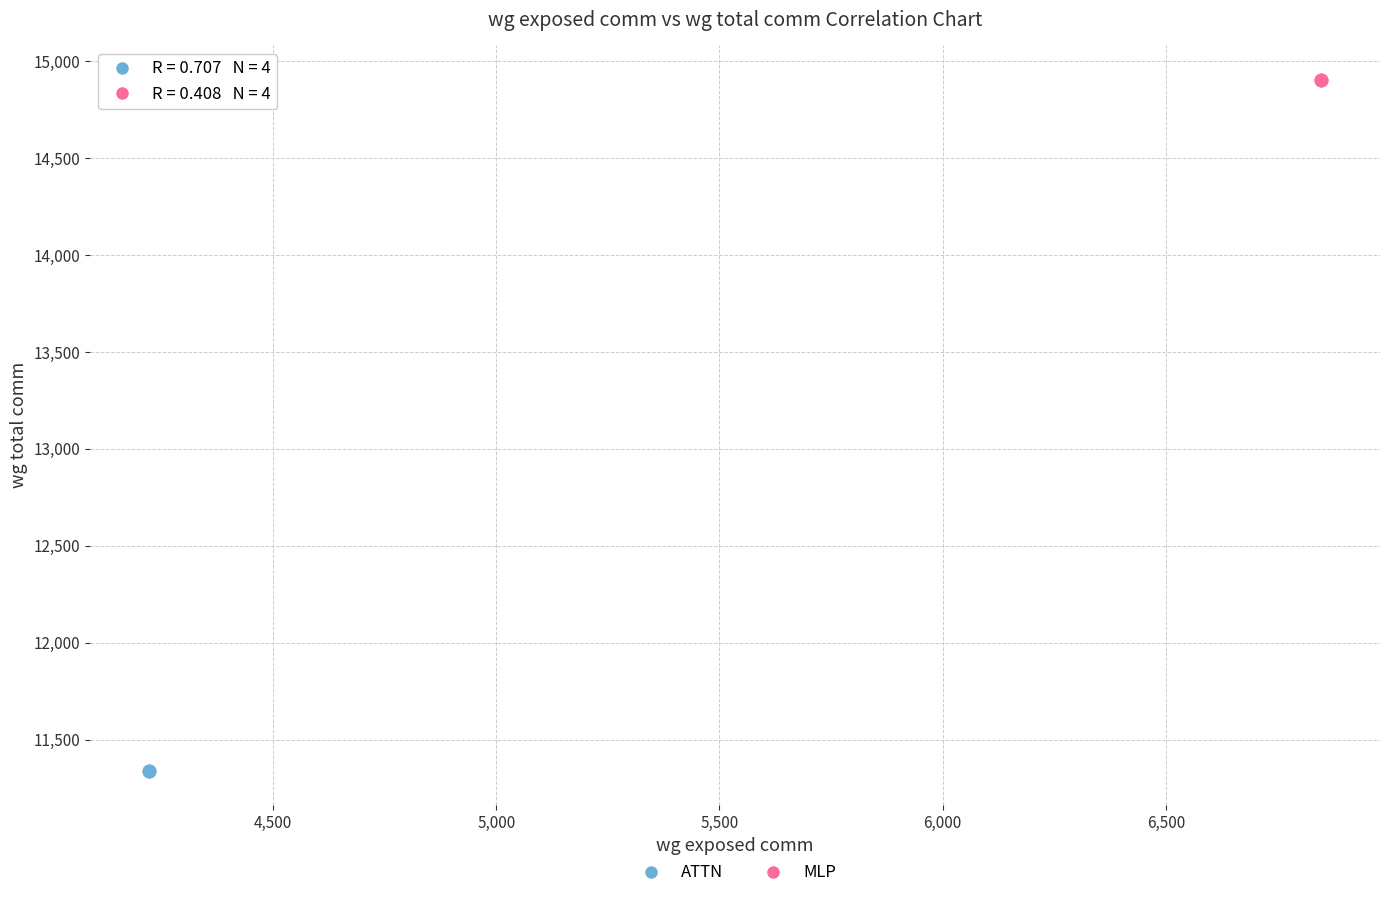

Which series reaches the minimum Y coordinate?

ATTN